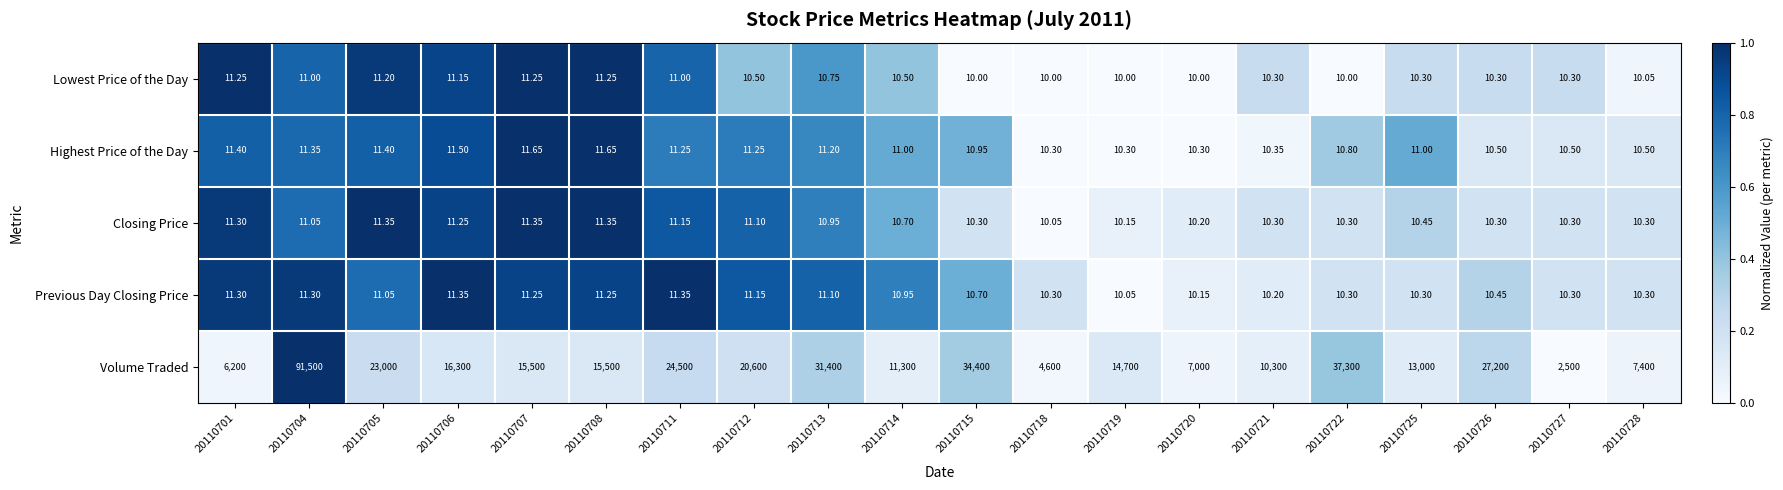

Which series has the largest range (max minus min)?

Volume Traded